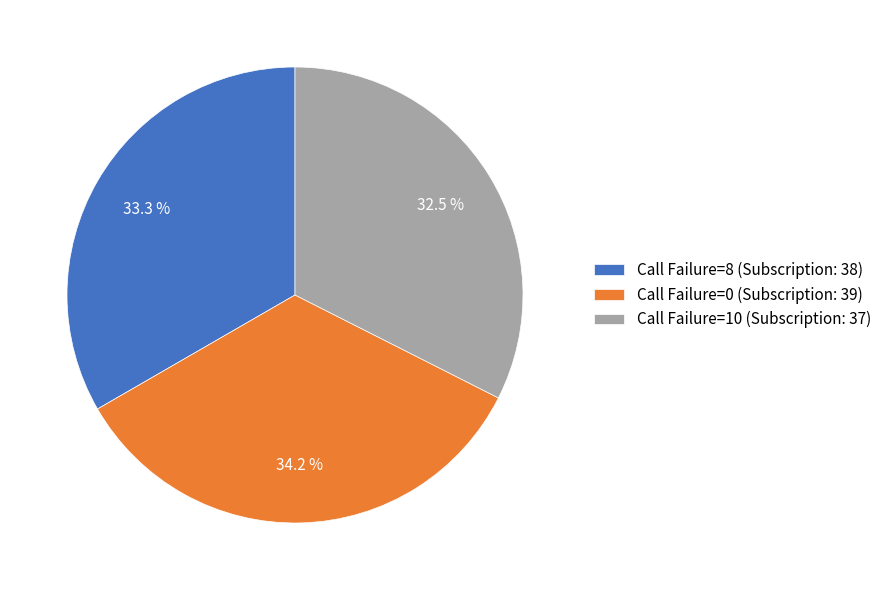

To the nearest percent, what is the combined percentage of Call Failure=0 and Call Failure=10?

67%